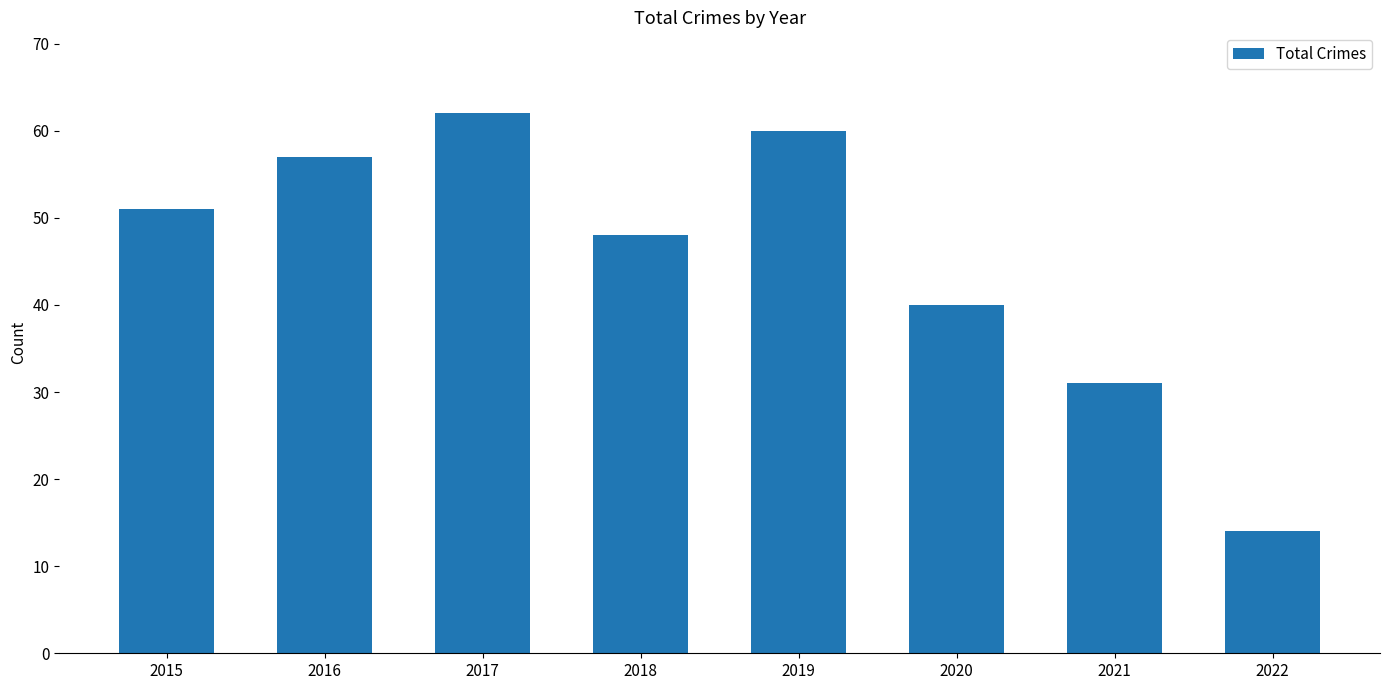

List the labels in order of value, smallest first.

2022, 2021, 2020, 2018, 2015, 2016, 2019, 2017